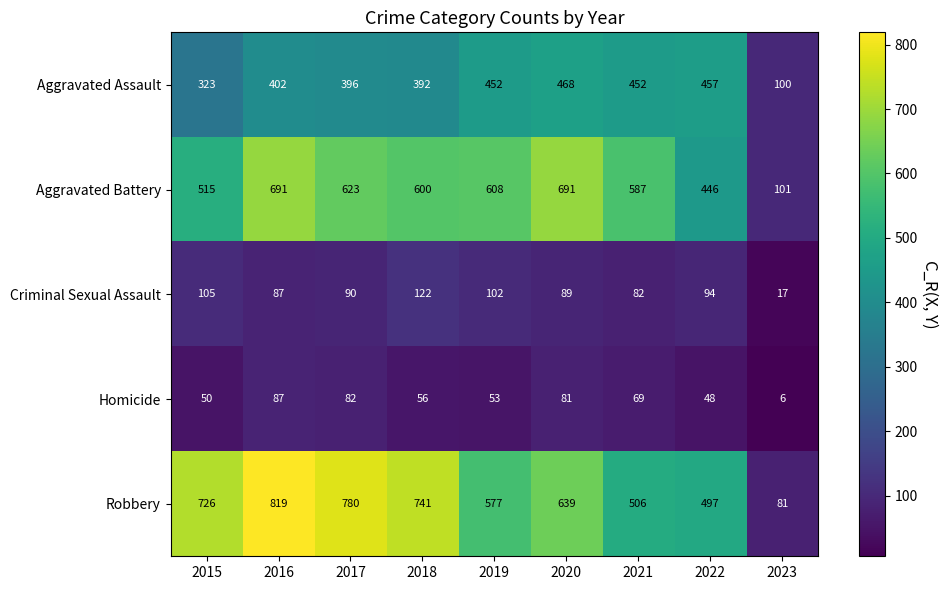

What is the total value across all series at 2017?

1971